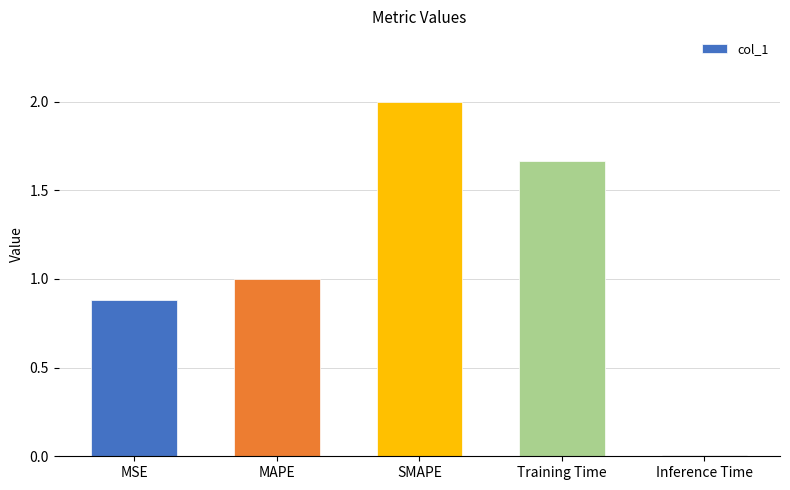

Which label corresponds to the largest value in the chart?

SMAPE